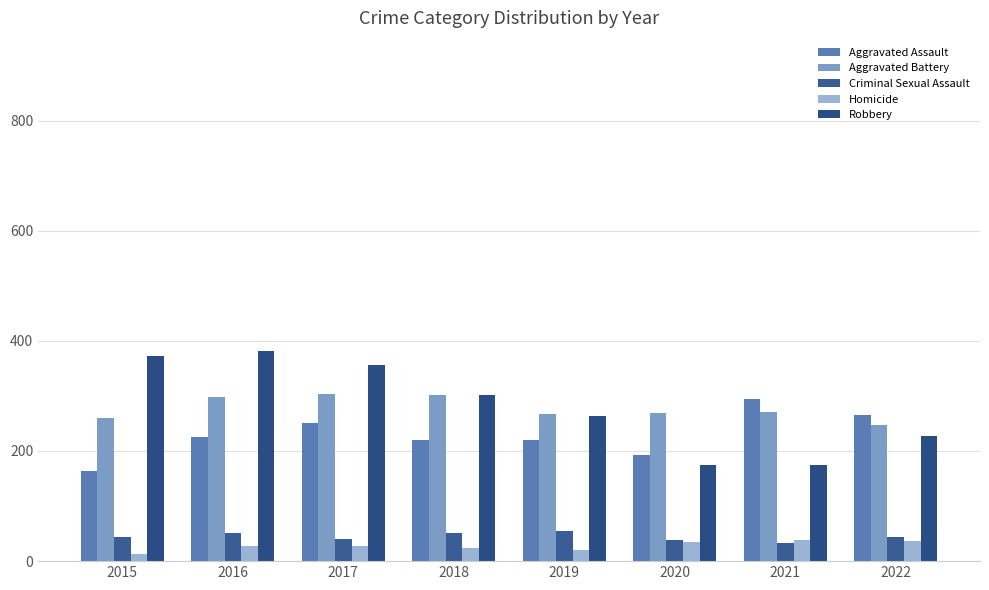

What is the sum of all Criminal Sexual Assault values?

355